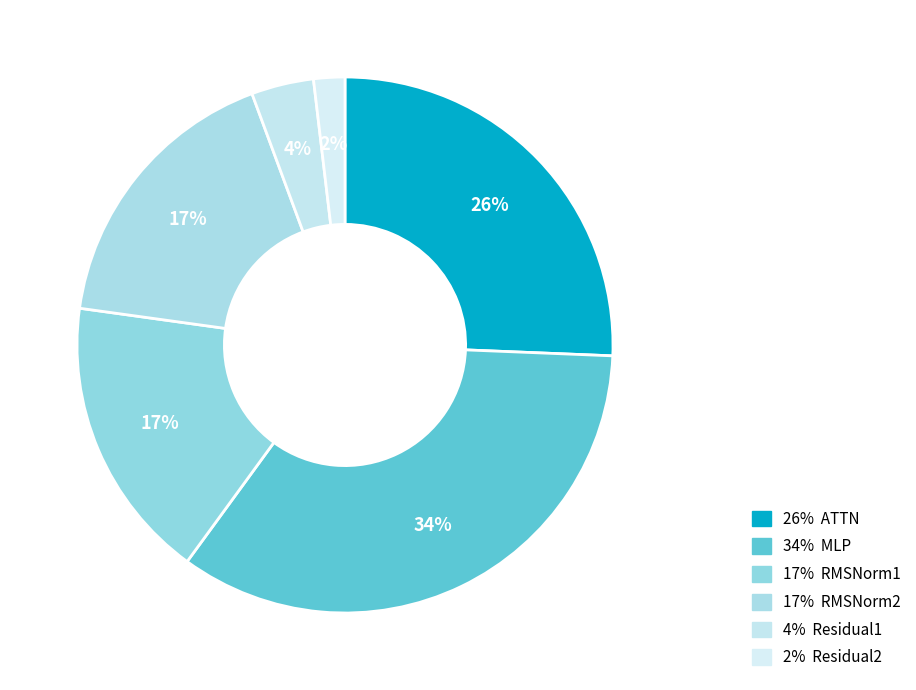

How many segments does this pie chart have?

6